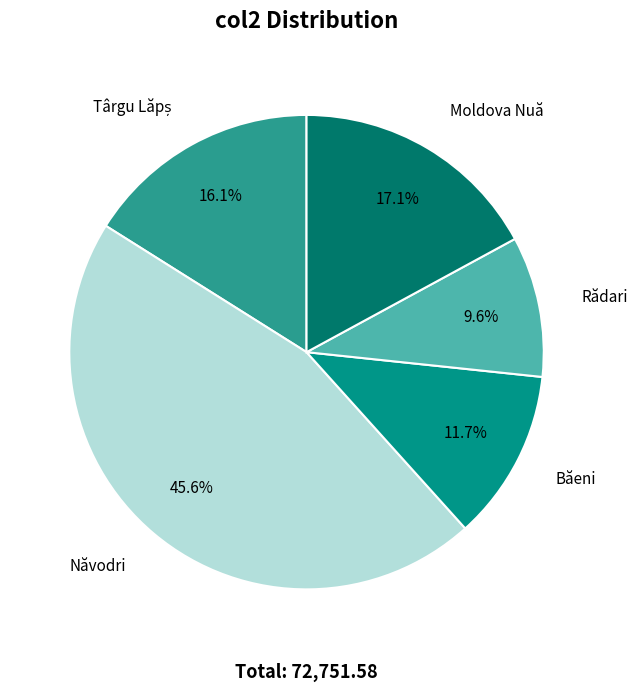

Does any single category account for the majority?

No